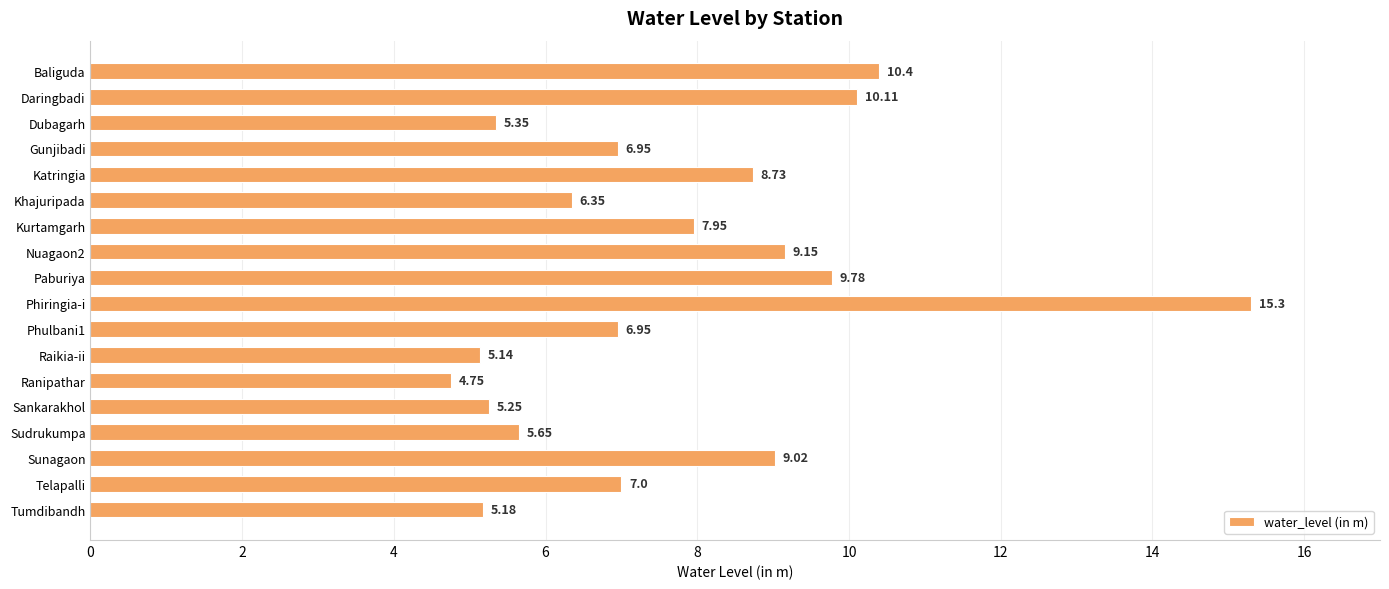

What is the change in value from Nuagaon2 to Sudrukumpa?

-3.5